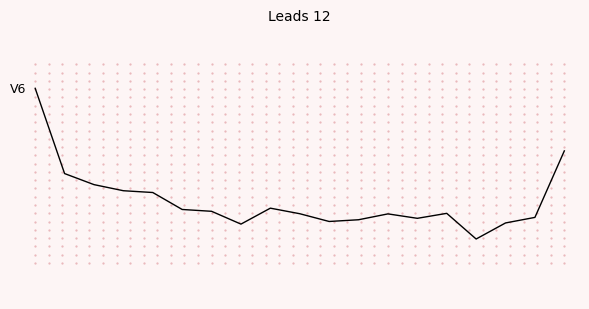

List the labels in order of value, largest first.

0, 18, 1, 2, 3, 4, 8, 5, 6, 14, 9, 12, 17, 13, 11, 10, 16, 7, 15